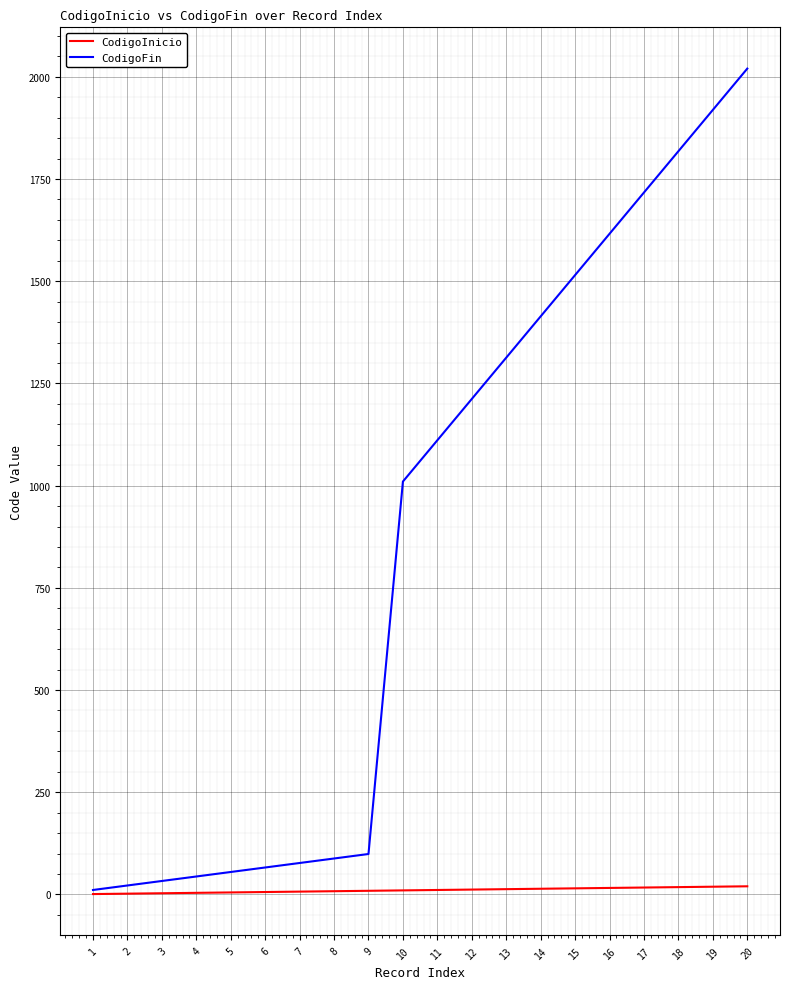

Rank the series by their maximum value, from lowest to highest.

CodigoInicio, CodigoFin